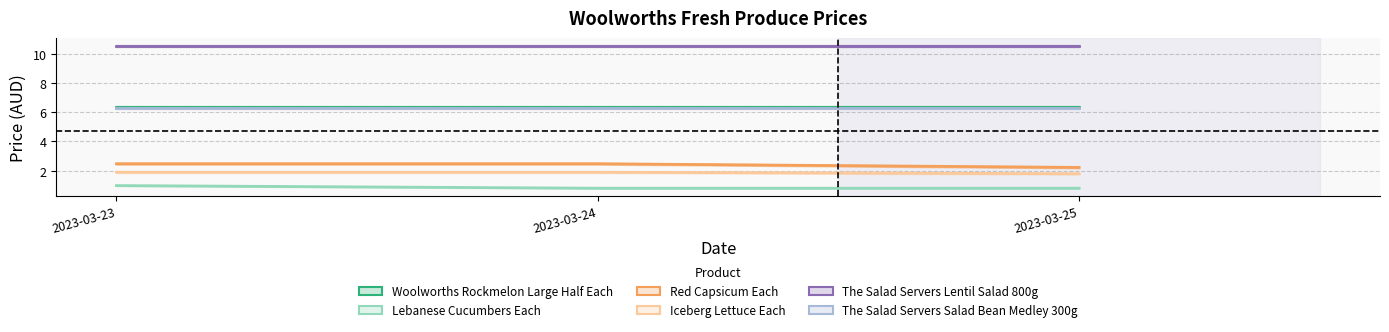

Is it true that Iceberg Lettuce Each equals 0.7 at 2023-03-23?

False